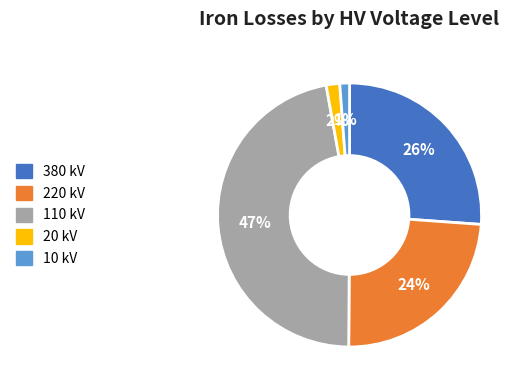

Which has a higher value, 20 kV or 110 kV?

110 kV